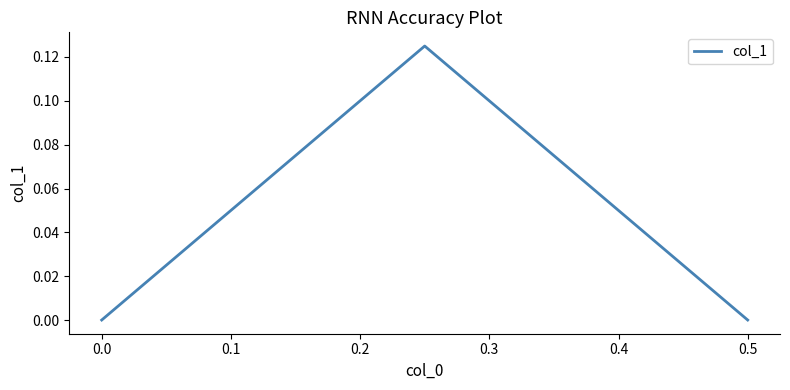

How many values are above zero?

1